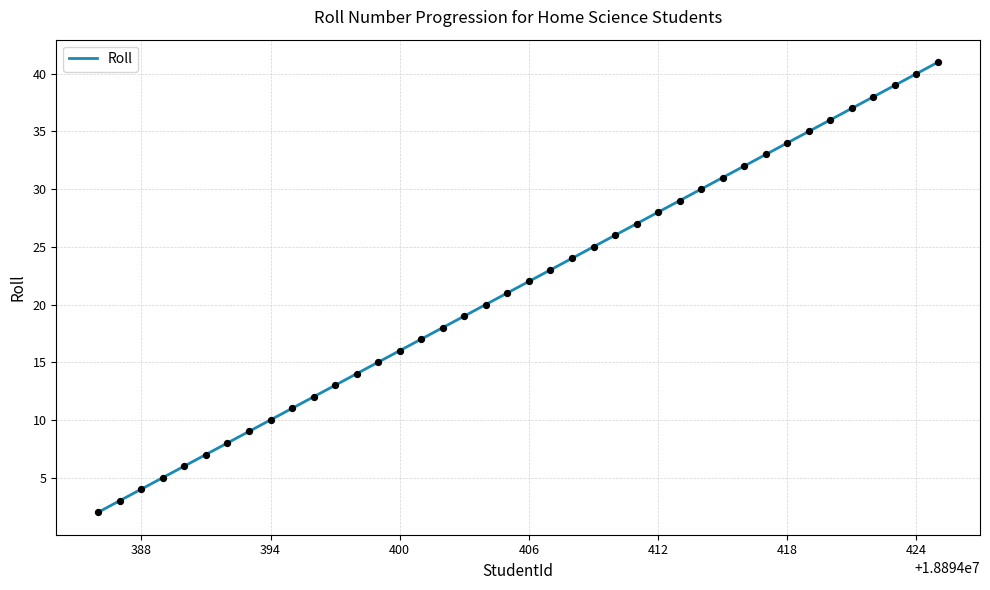

What is the greatest value displayed?

41